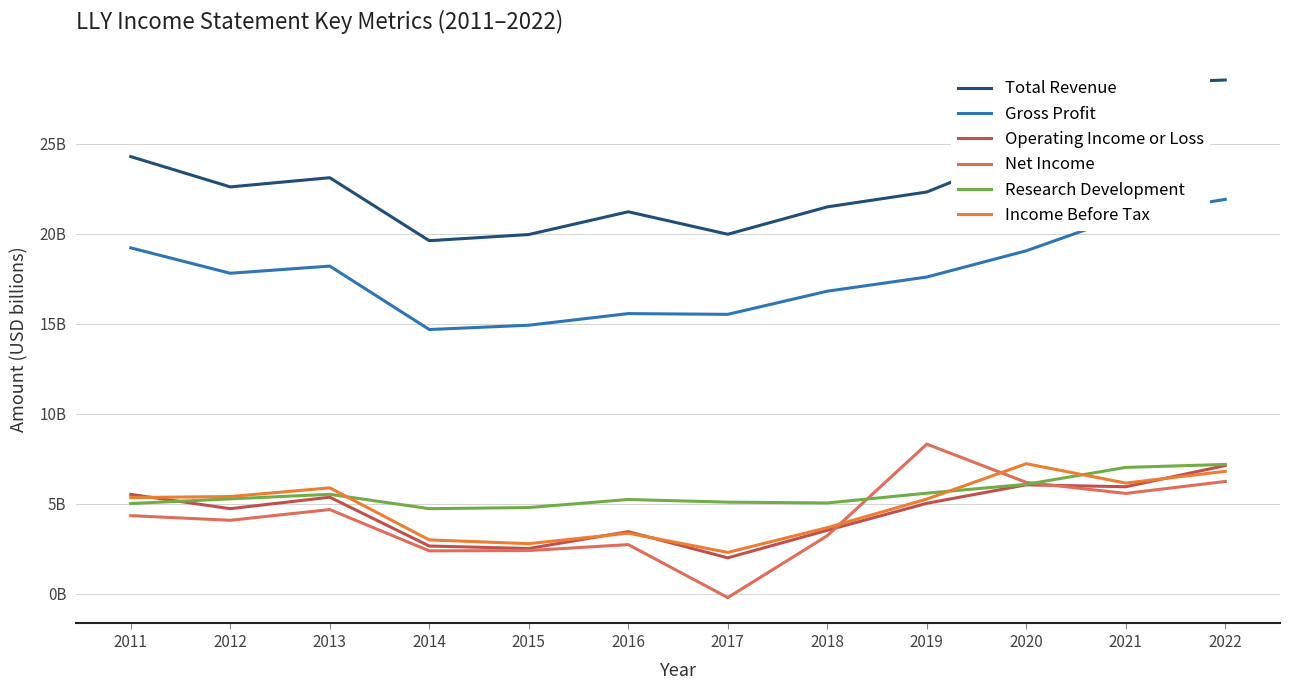

True or false: Income Before Tax has a value of 4.4 at 2020.

False